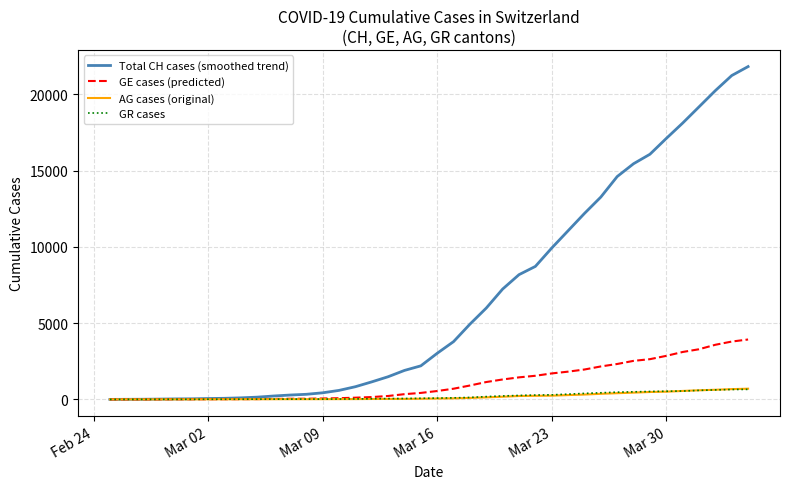

What is the maximum value shown in the chart?

21827